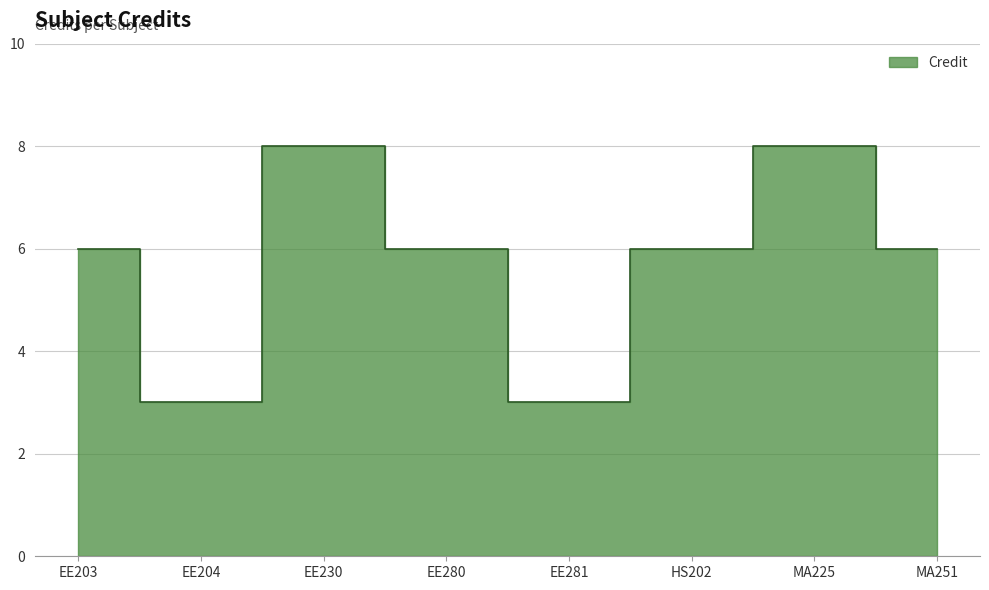

Read the value at EE281.

3